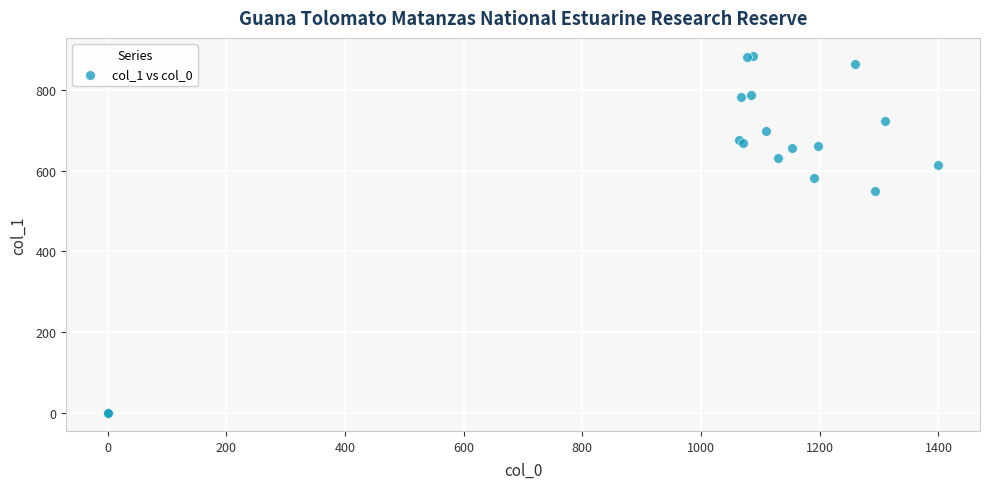

What Y value in the scatter plot is closest to 442?

550.1